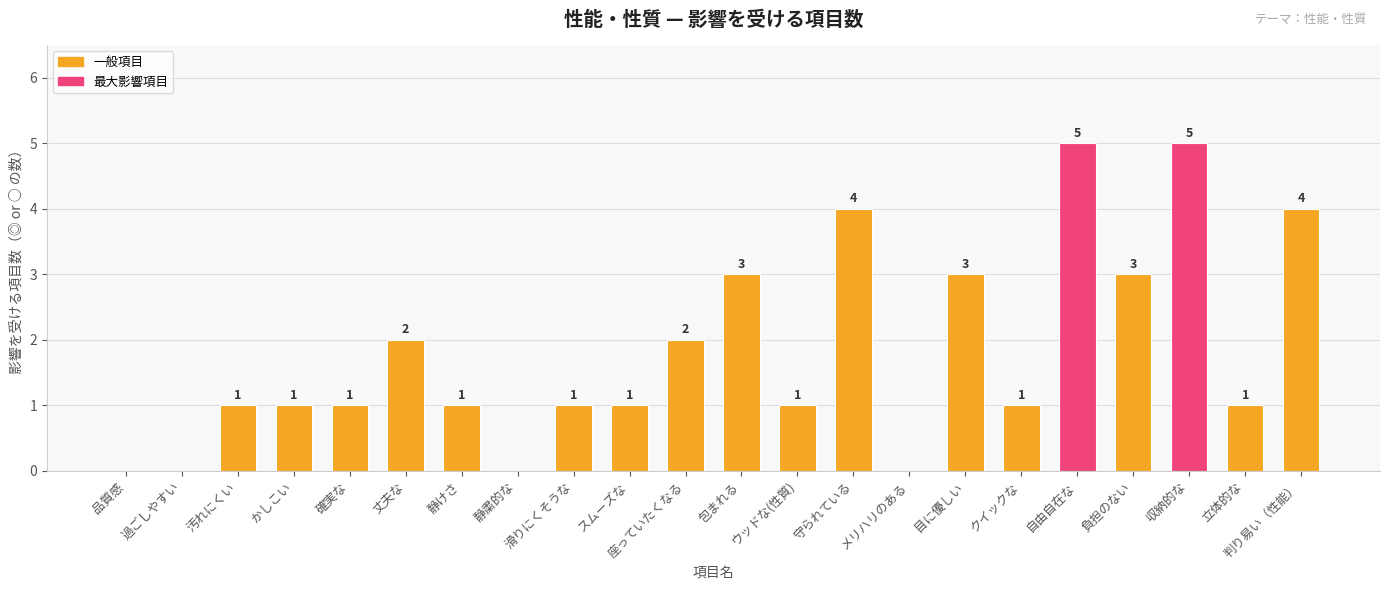

What is the change in value from 静けさ to 守られている?

+3